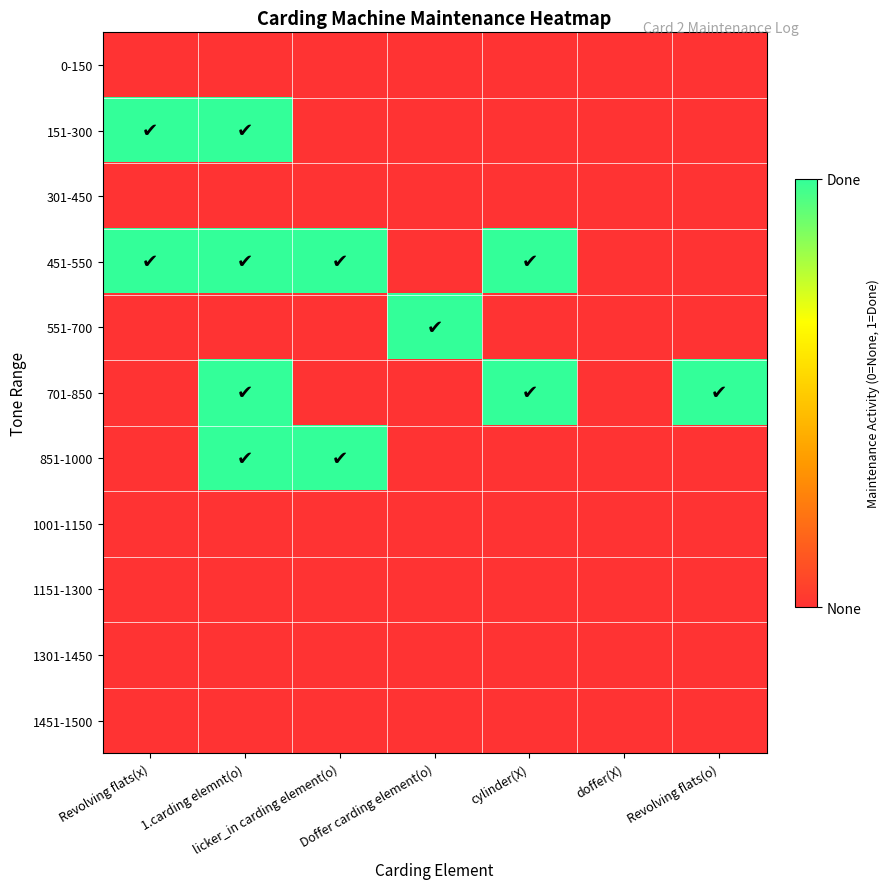

Which series changed the most between cylinder(X) and Revolving flats(o)?

451-550